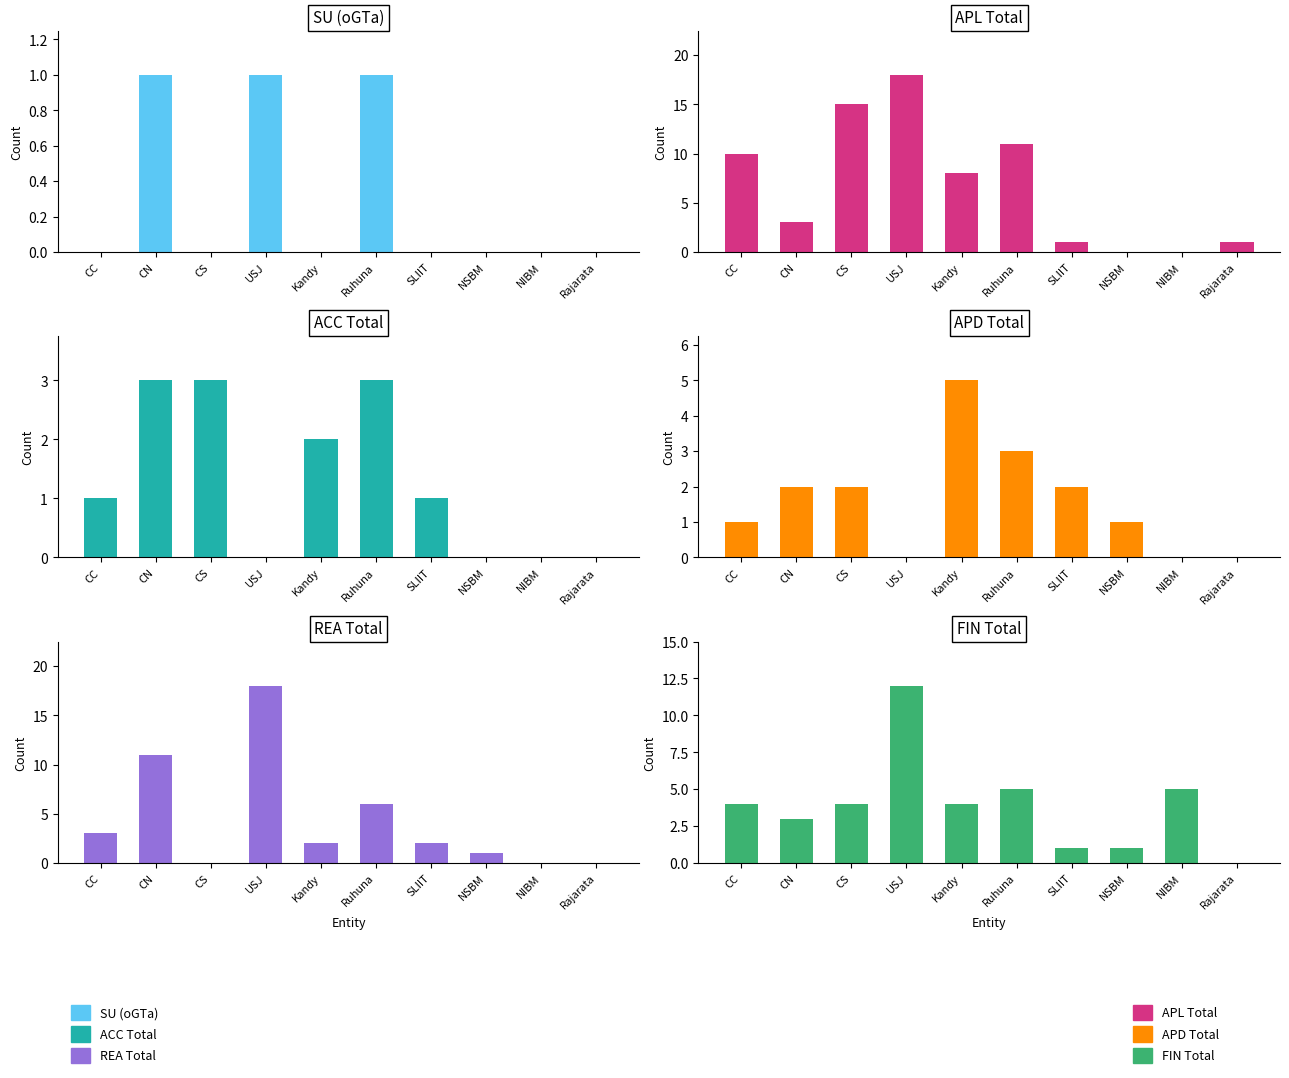

The value of ACC Total at SLIIT is 1. True or false?

True